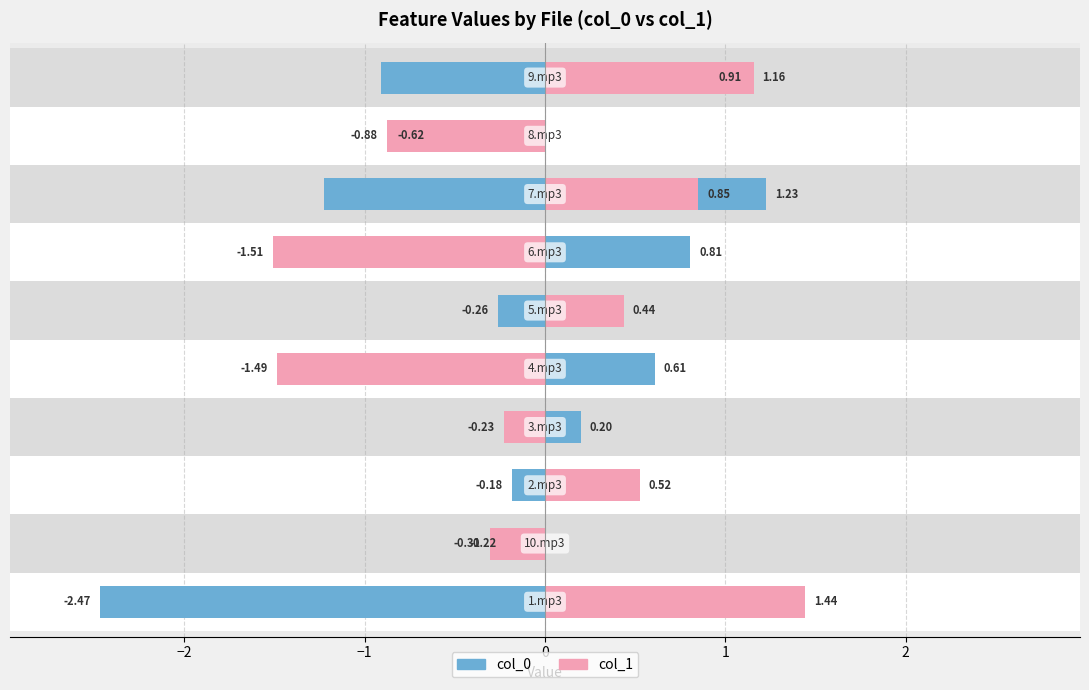

Rank the series by their maximum value, from lowest to highest.

col_0, col_1